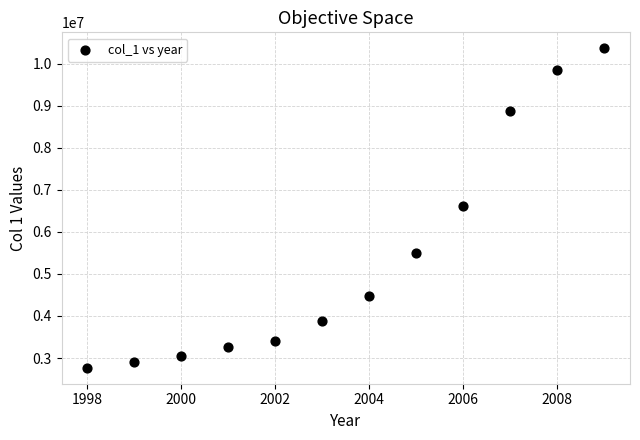

What is the average X value?

2004